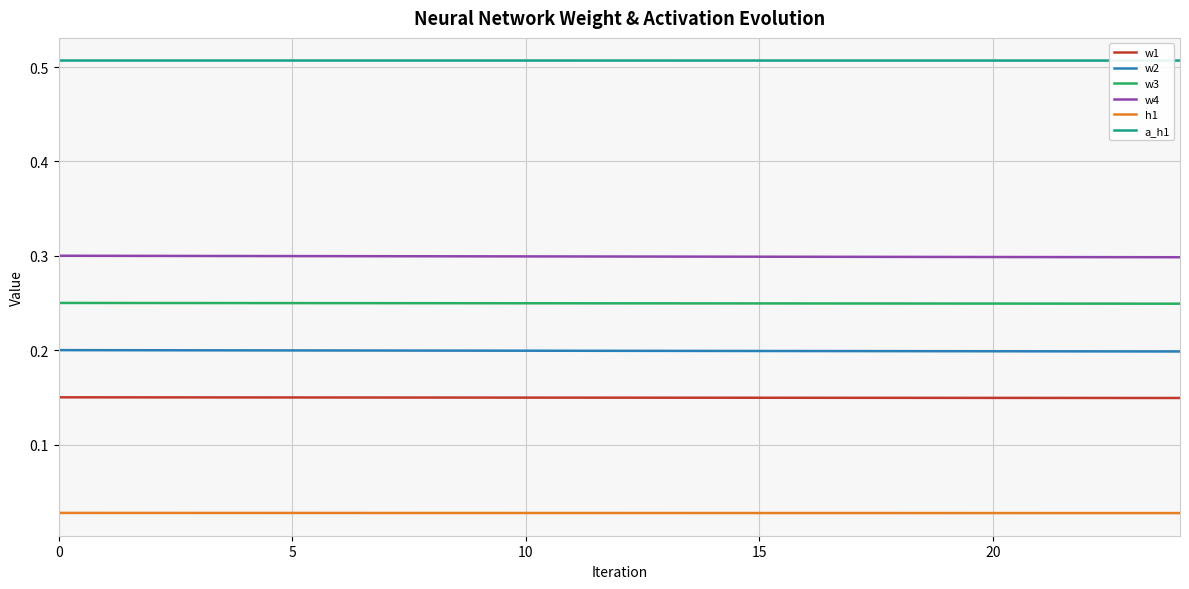

True or false: a_h1 and w1 intersect in this chart.

False